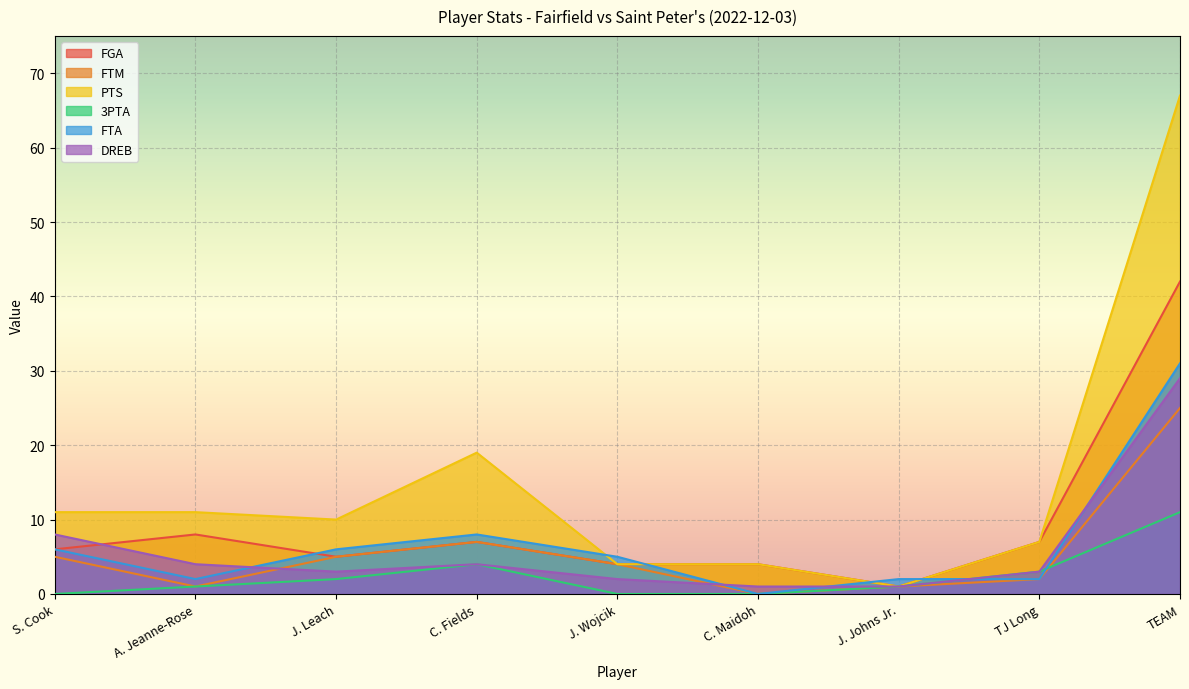

Rank the categories by PTS value from highest to lowest.

TEAM, C. Fields, S. Cook, A. Jeanne-Rose, J. Leach, TJ Long, J. Wojcik, C. Maidoh, J. Johns Jr.